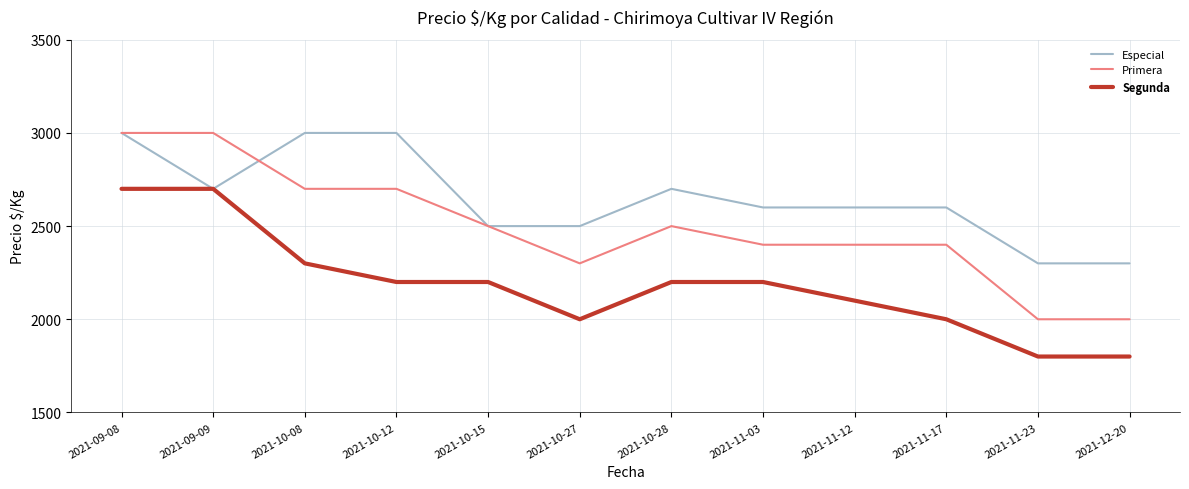

True or false: Segunda and Primera cross at least once.

False